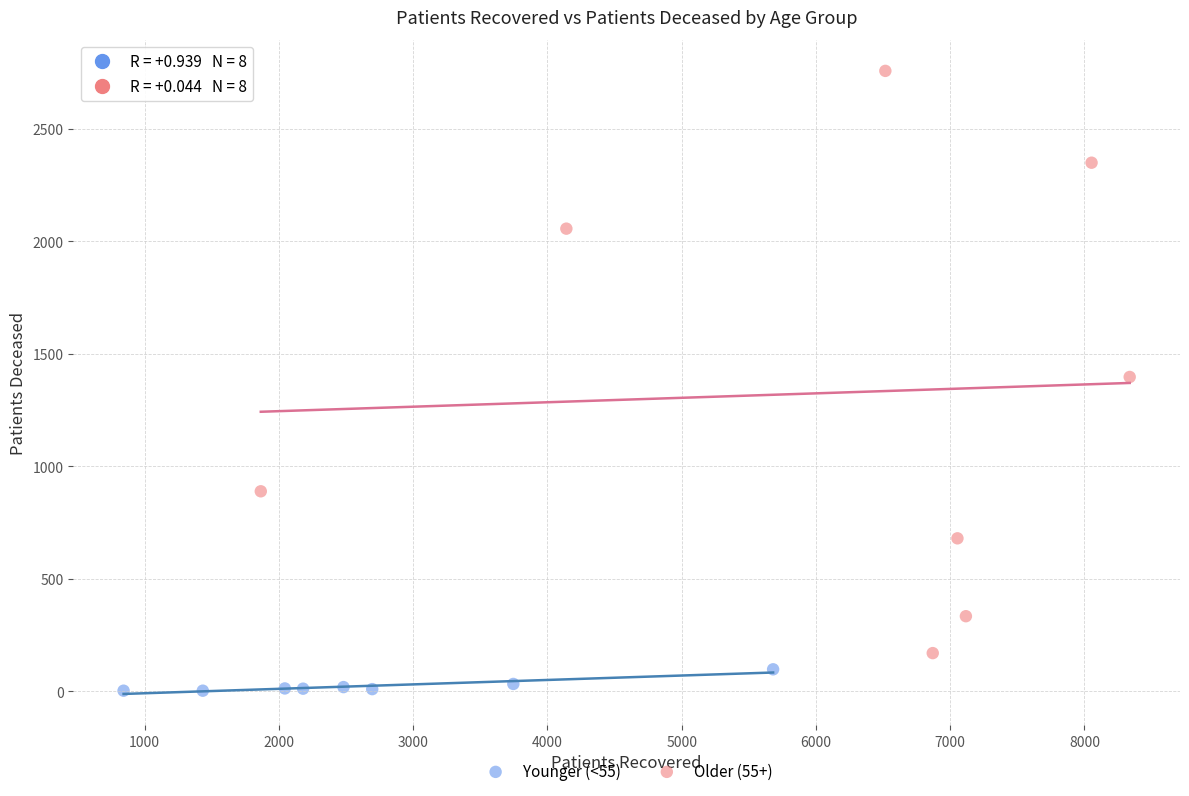

What are all the series names shown in the legend?

Younger (<55), Older (55+)